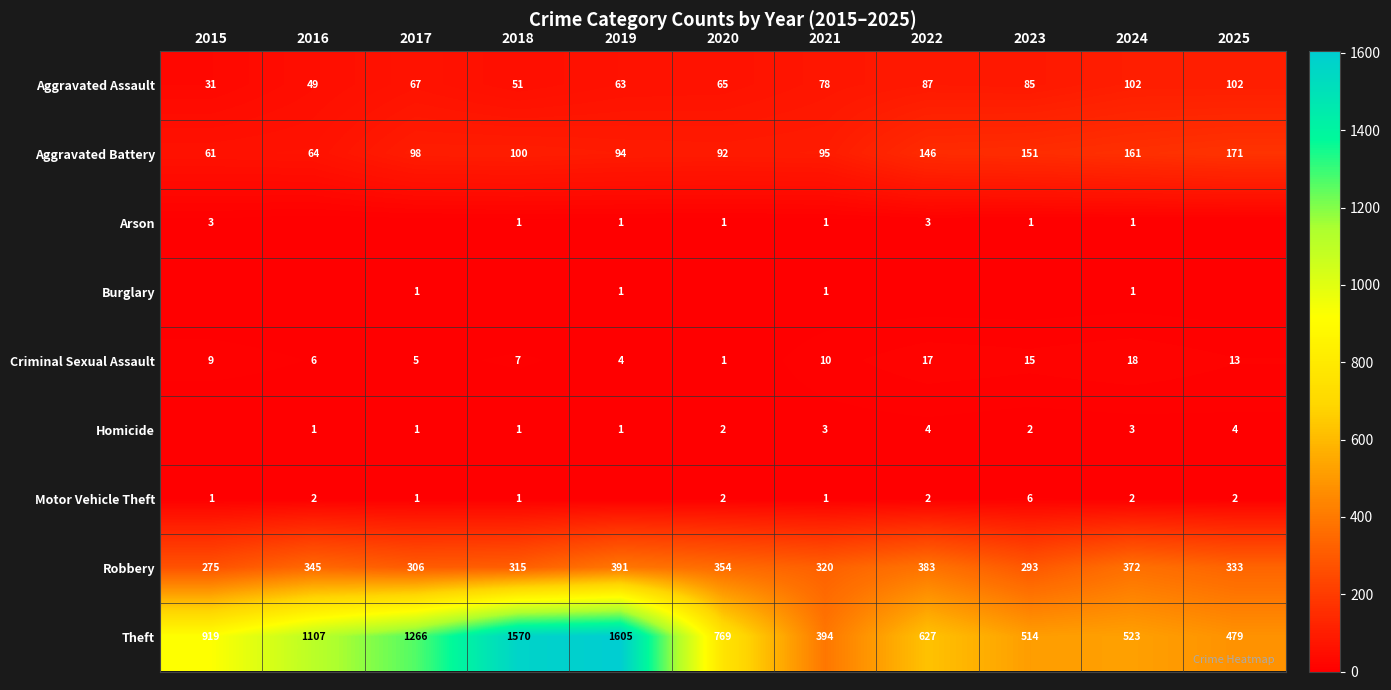

What is the difference between the second highest and minimum values in the Criminal Sexual Assault series?

16